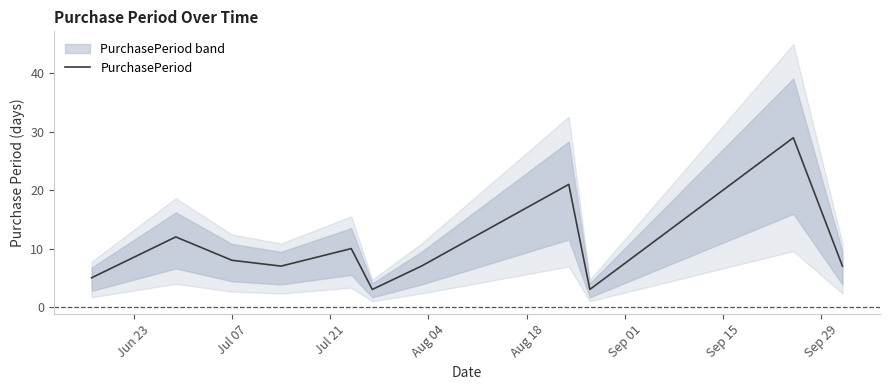

What is the highest value of the PurchasePeriod series?

29